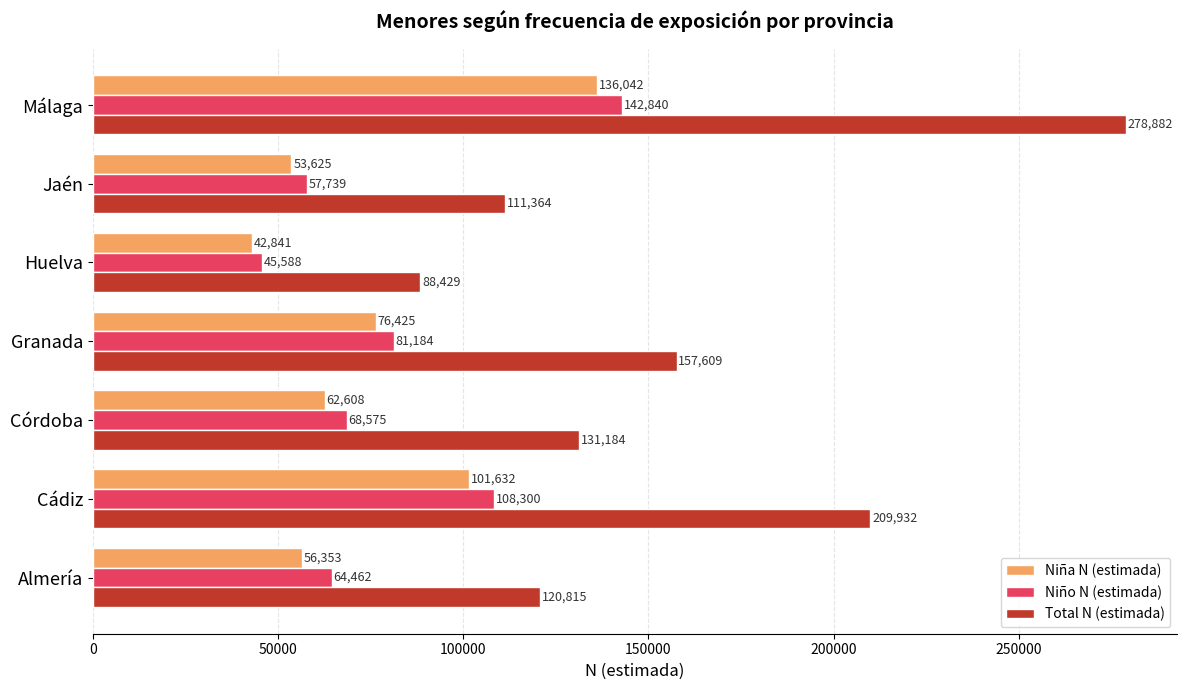

Where is Niño N (estimada) nearest to the value 94214?

Granada